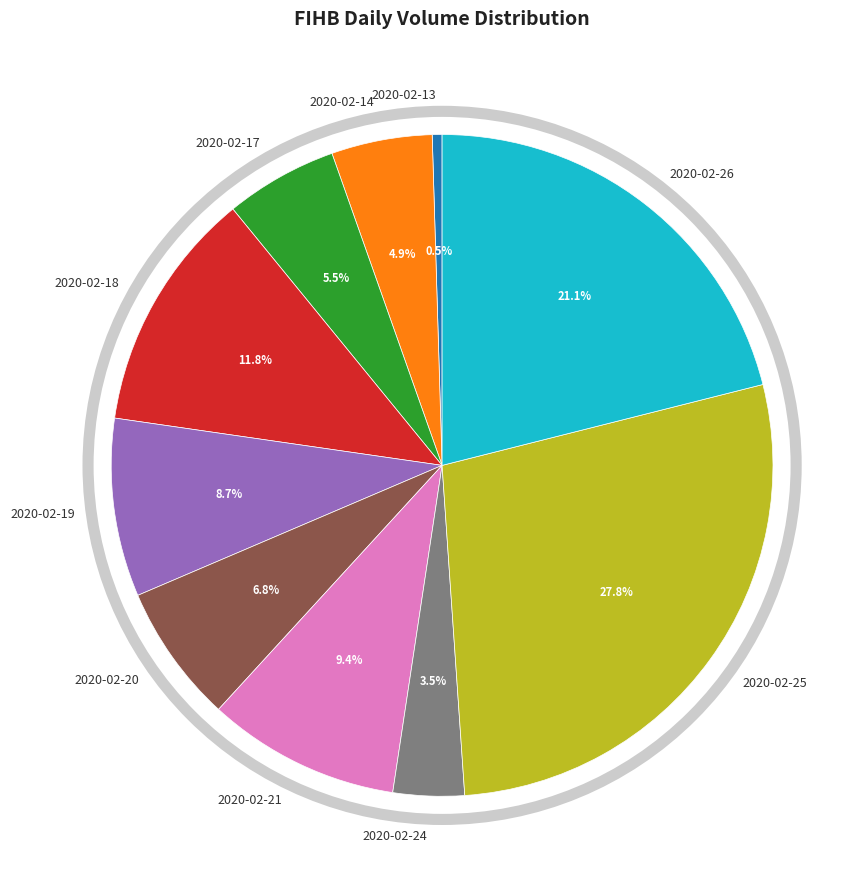

Rank the categories by value from lowest to highest.

2020-02-13, 2020-02-24, 2020-02-14, 2020-02-17, 2020-02-20, 2020-02-19, 2020-02-21, 2020-02-18, 2020-02-26, 2020-02-25